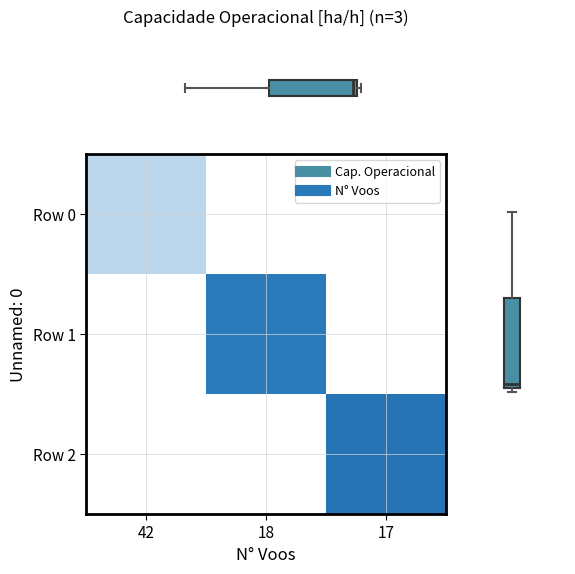

Where does the Row 1 series first go above 10?

18